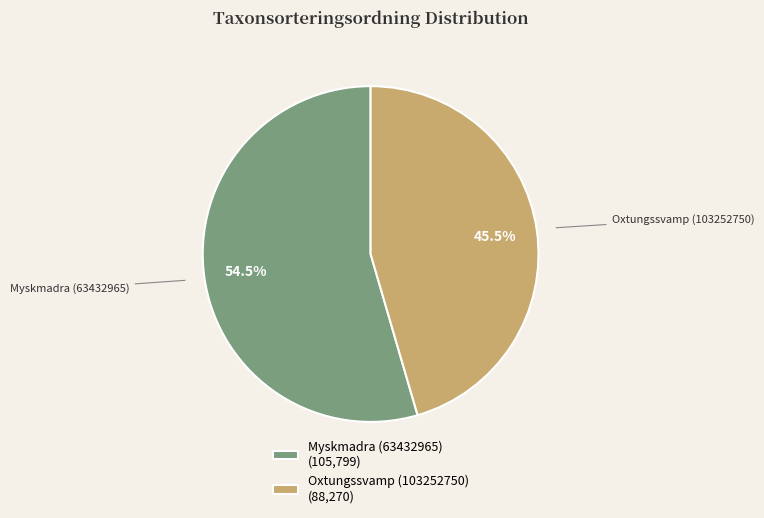

What is the largest slice in the pie chart?

Myskmadra (63432965)